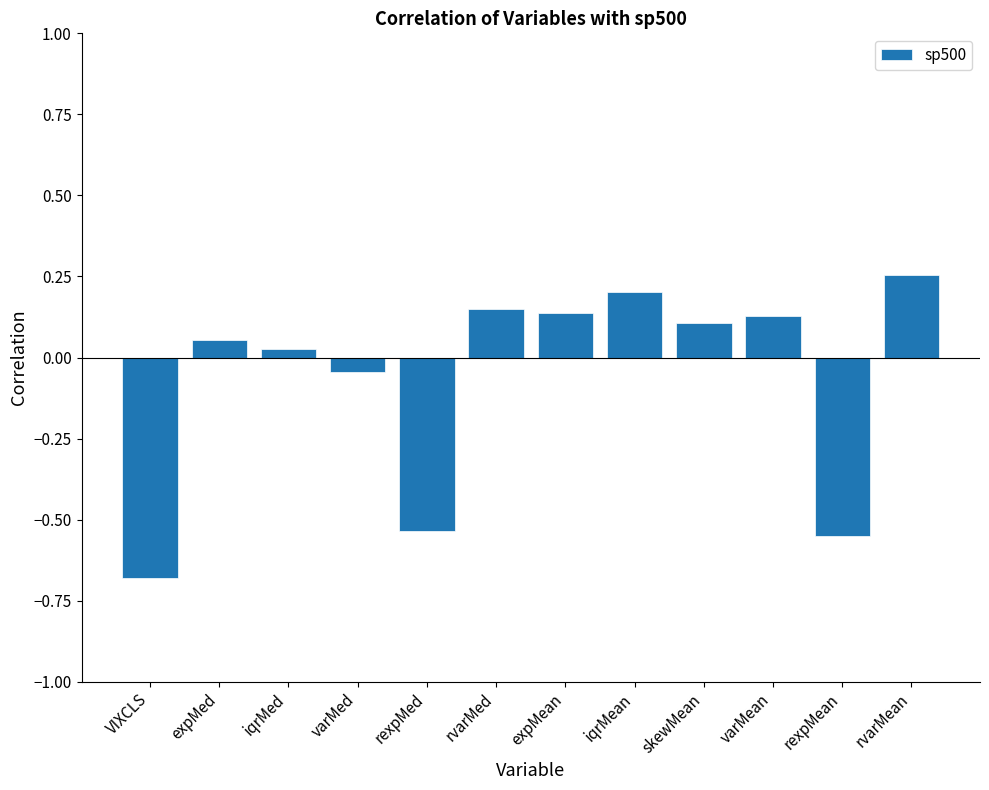

How many data points are less than 0?

4